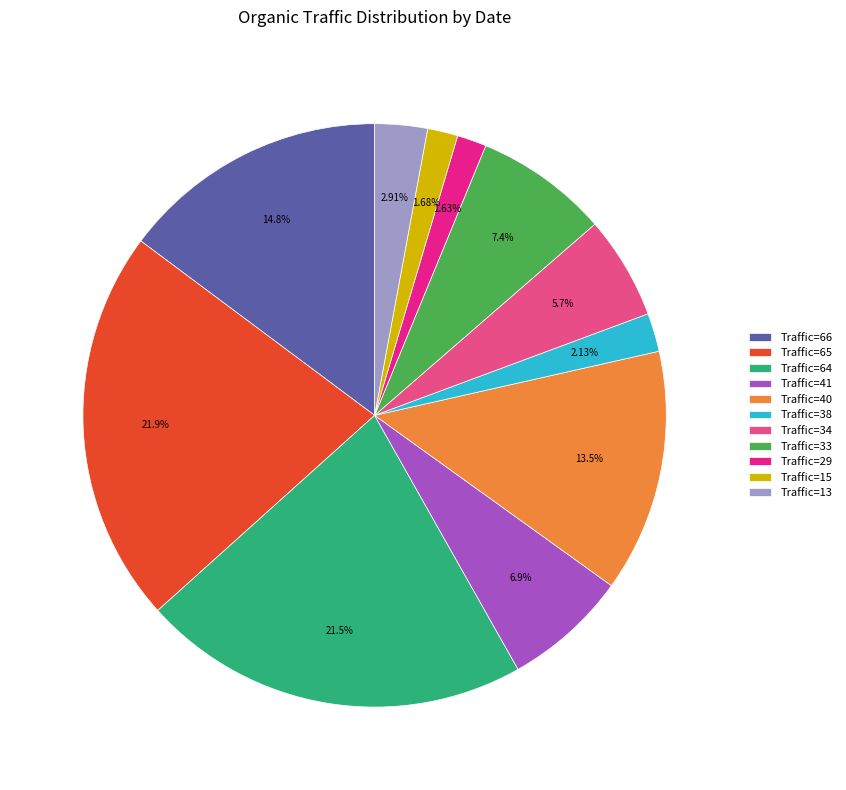

Does Traffic=38 represent more than half of the total?

No